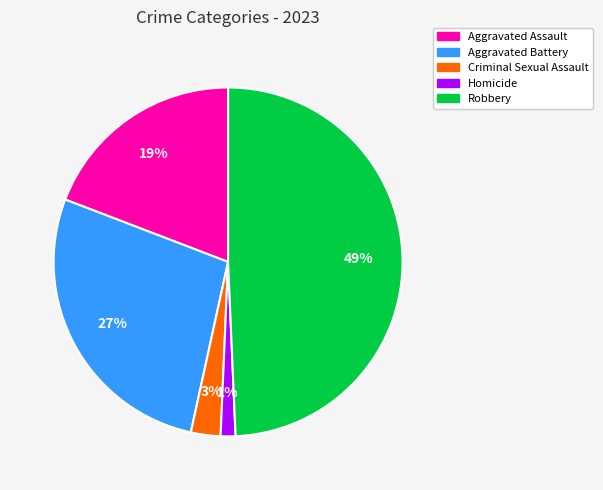

Do Criminal Sexual Assault and Robbery together represent more than half of the pie?

Yes